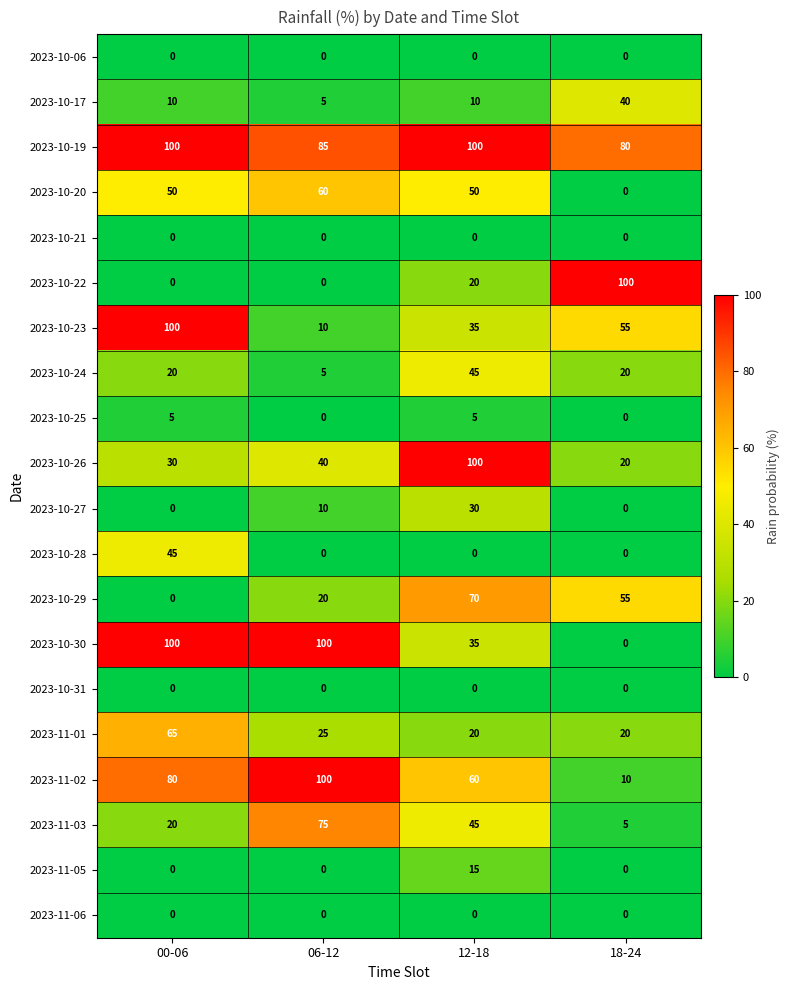

What is the spread (max minus min) of values at 00-06?

100